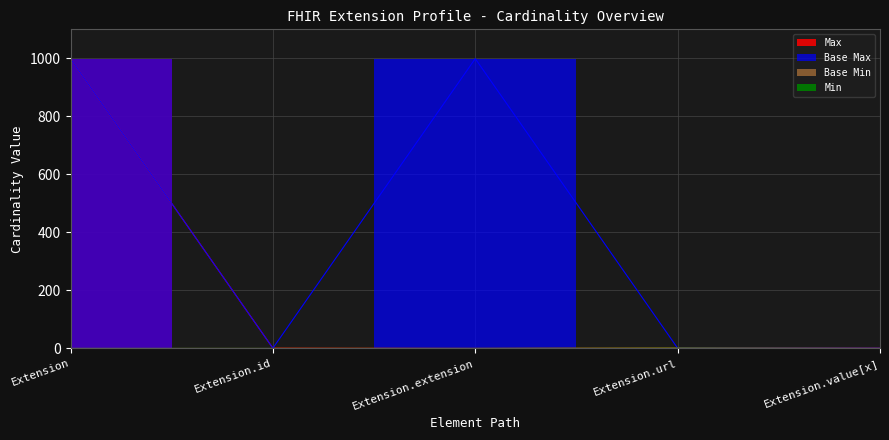

At which category does the chart reach its peak across all series?

Extension